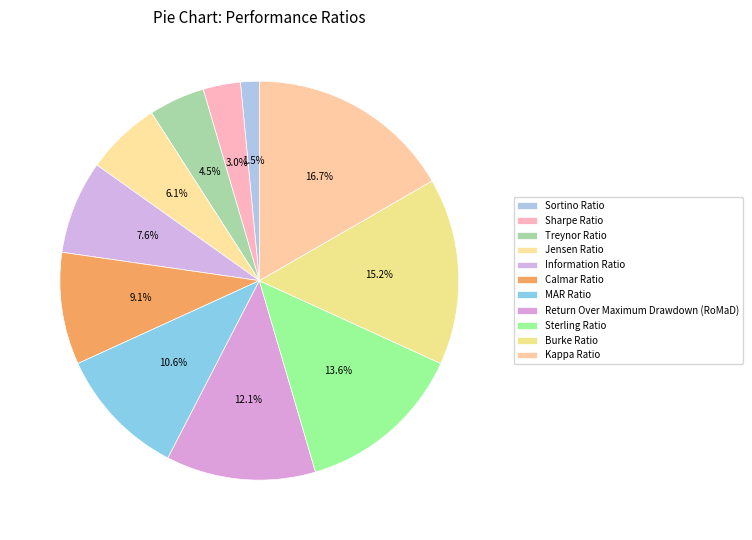

To the nearest percent, what portion does Sharpe Ratio represent?

3%